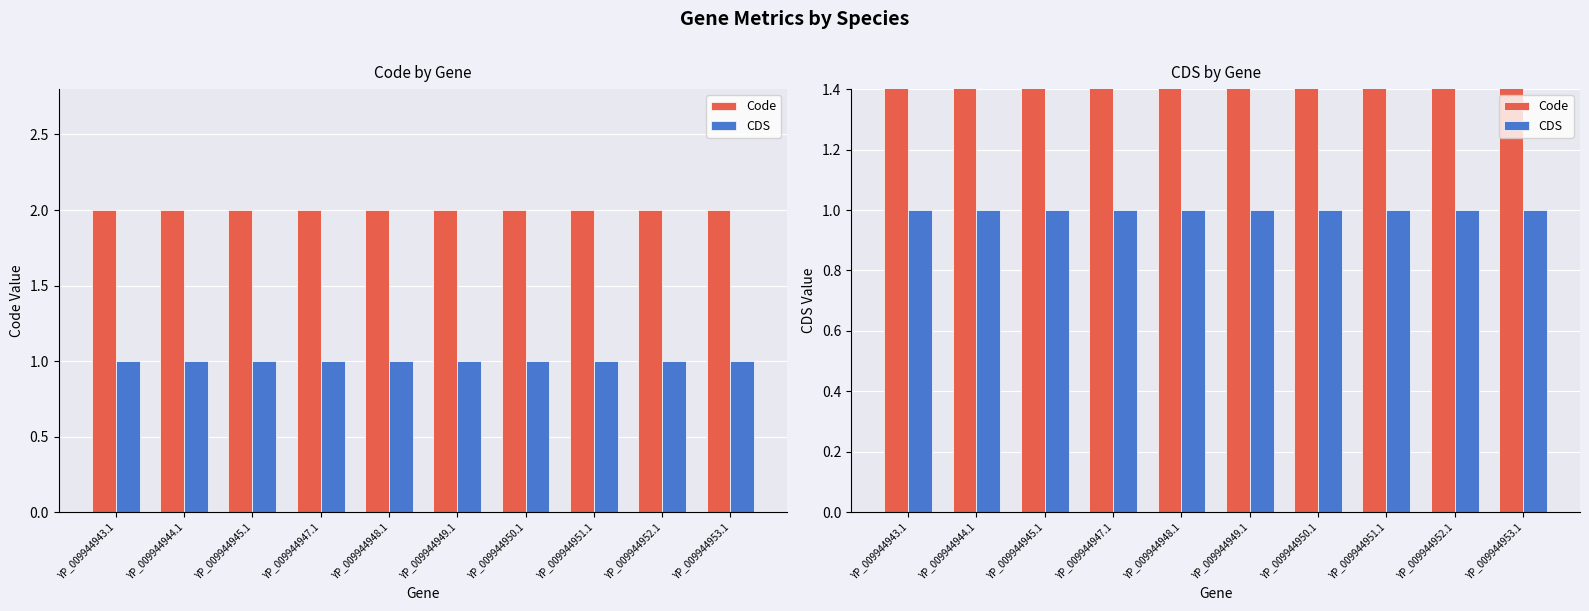

What is the label of the 1st bar from the right?

YP_009944953.1